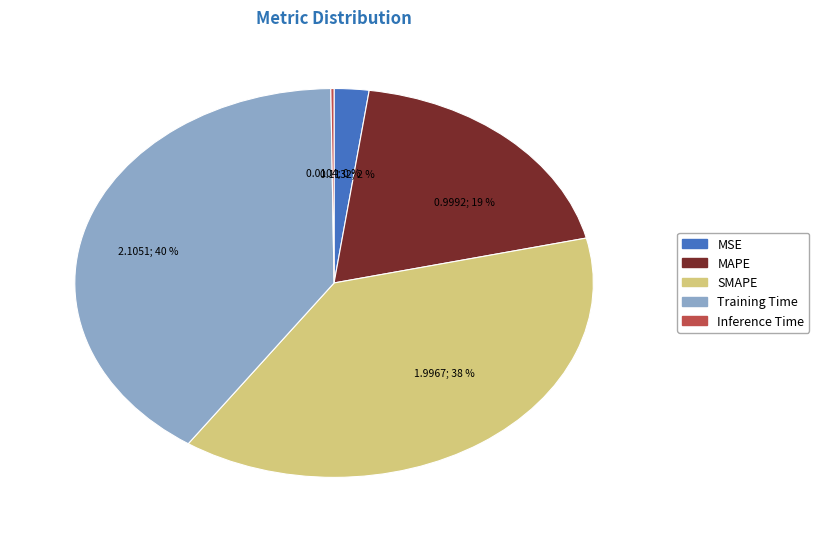

To the nearest percent, what is the difference between the largest and smallest slice percentages?

40%